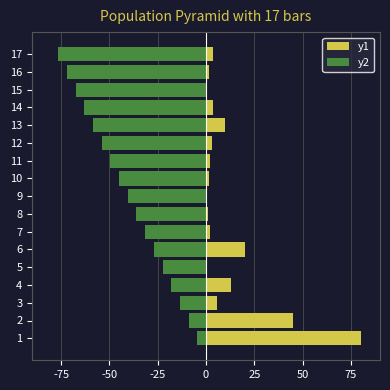

How many series are shown in this chart?

2